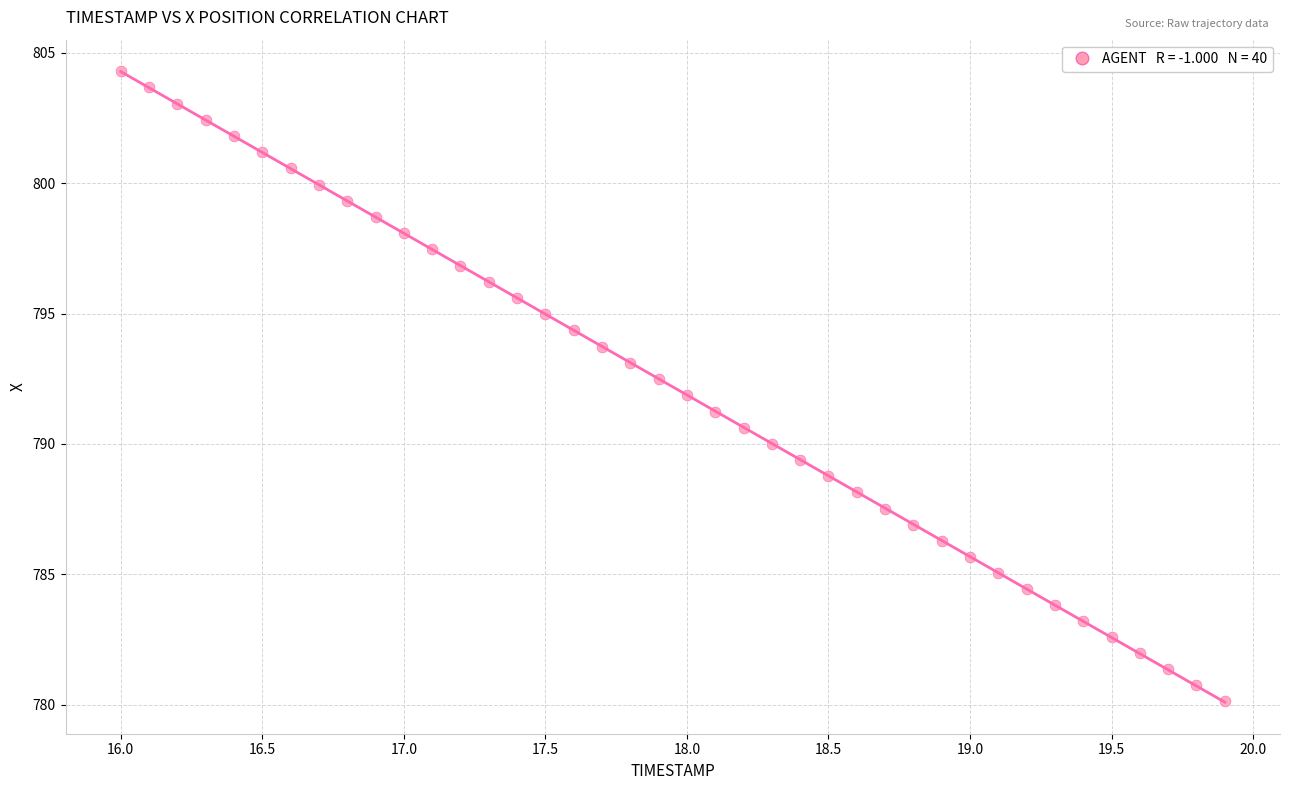

What is the range of X values (max minus min)?

3.9